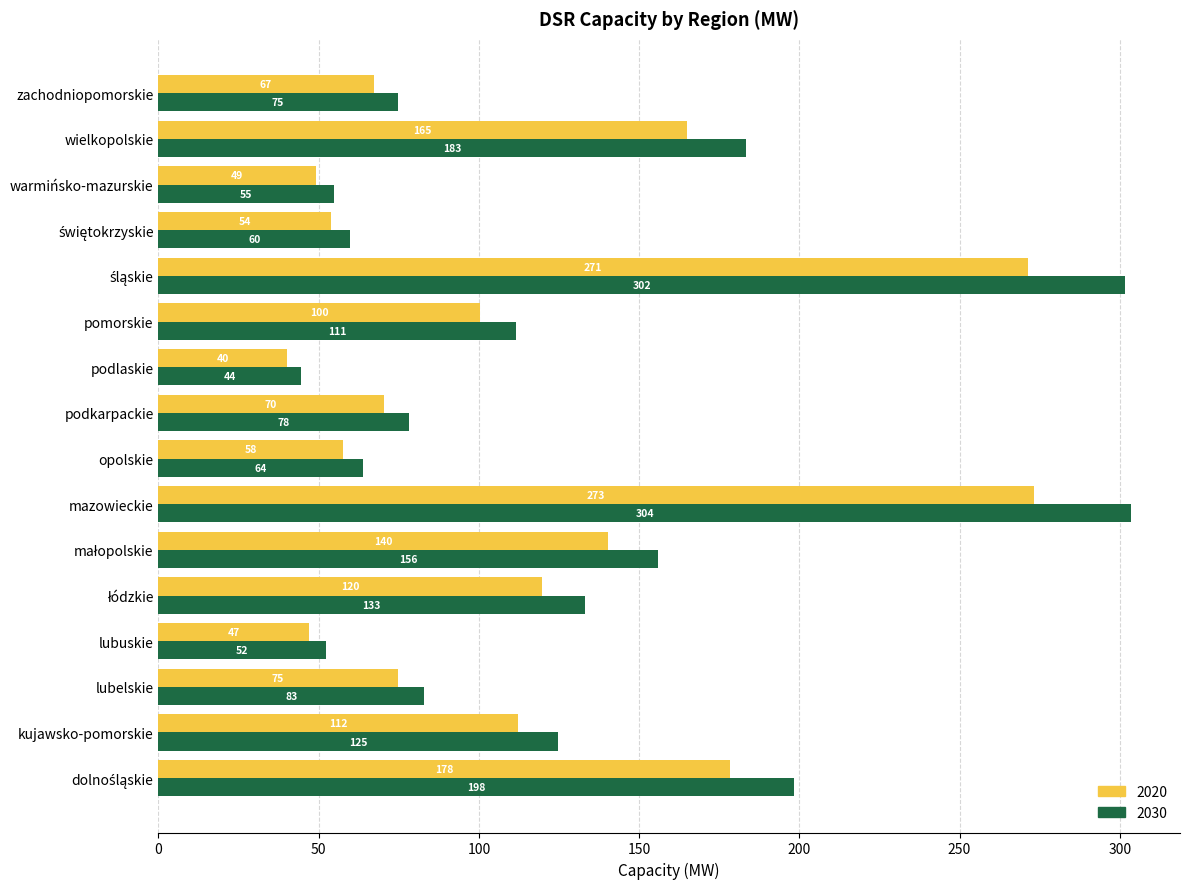

At which category does the chart reach its minimum across all series?

podlaskie